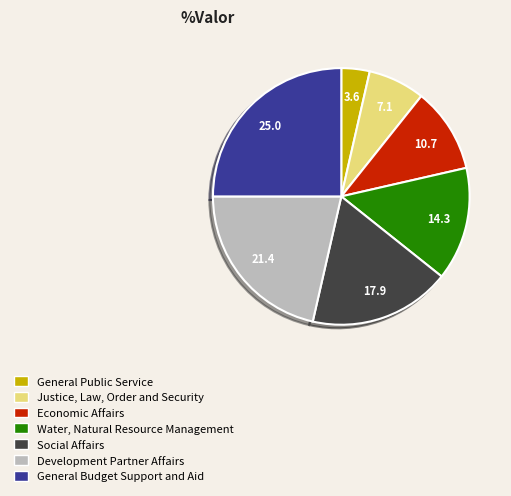

How many slices are in this pie chart?

7